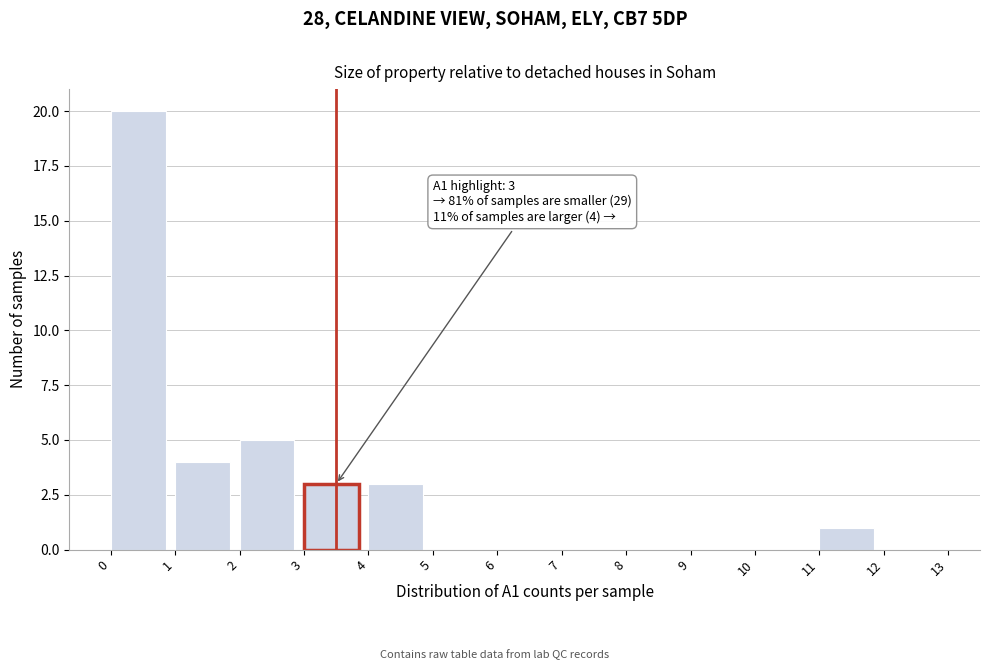

Over which range of the x-axis is the bar tallest?

0 to 1